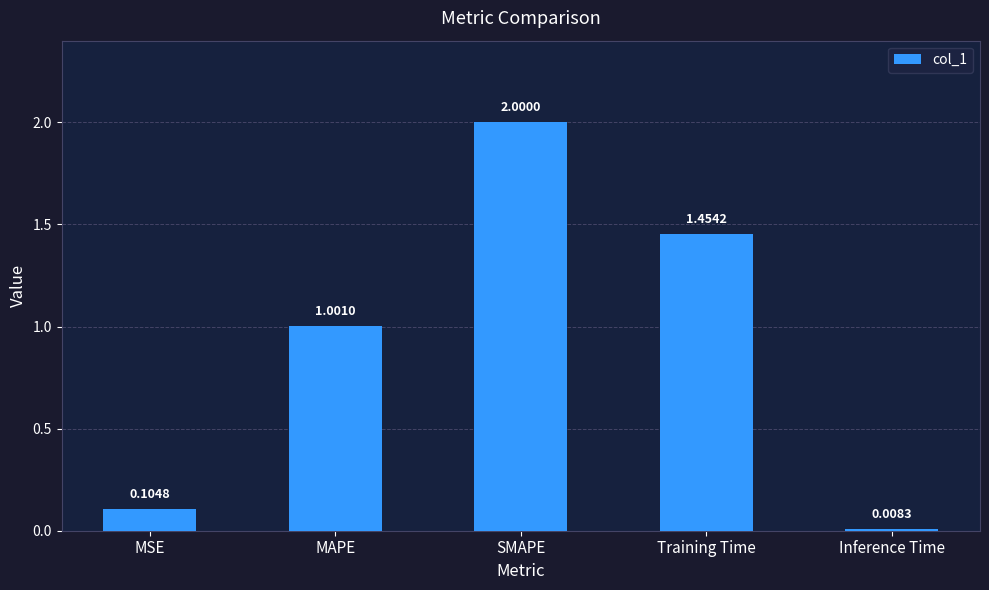

What is the value of the 2nd bar from the left?

1.0